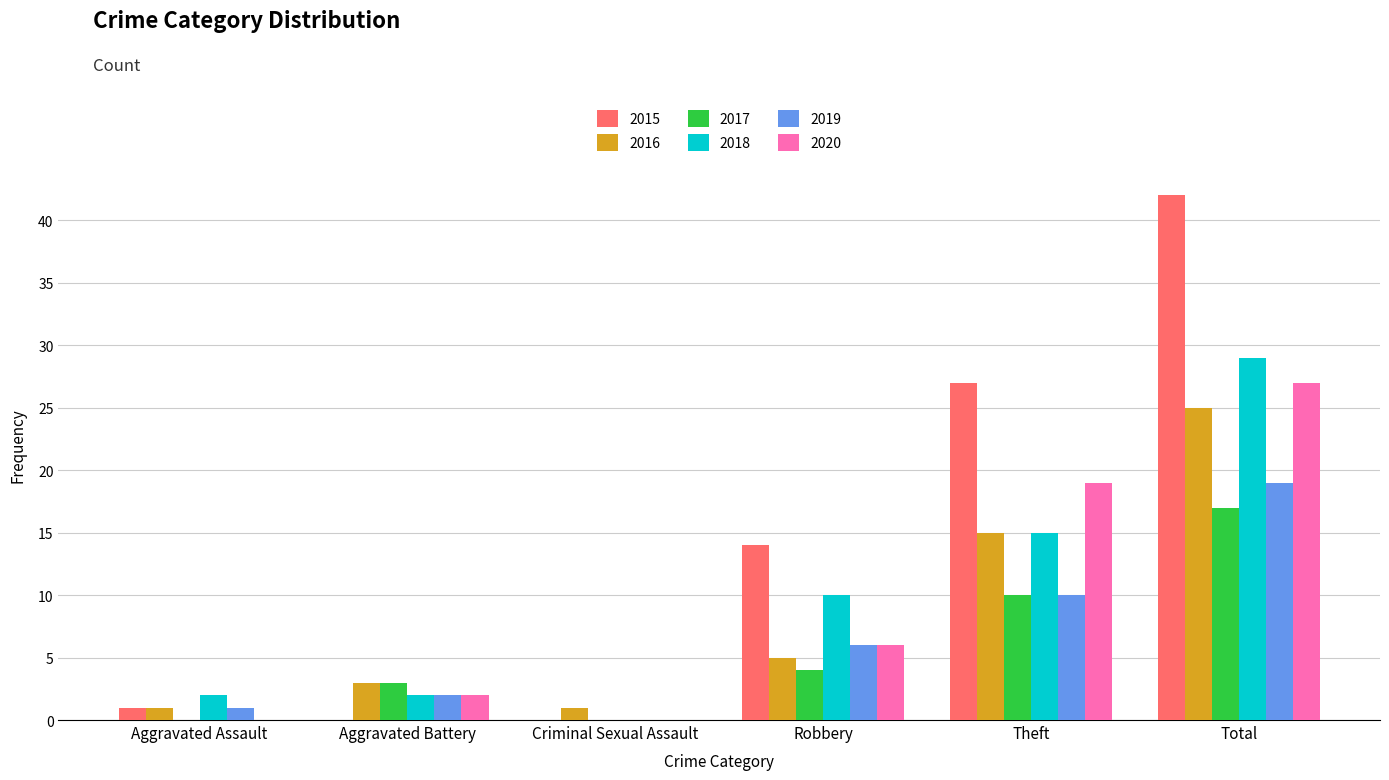

Reading left to right, transcribe all the data shown in this chart.

2015: 1	0	0	14	27	42
2016: 1	3	1	5	15	25
2017: 0	3	0	4	10	17
2018: 2	2	0	10	15	29
2019: 1	2	0	6	10	19
2020: 0	2	0	6	19	27